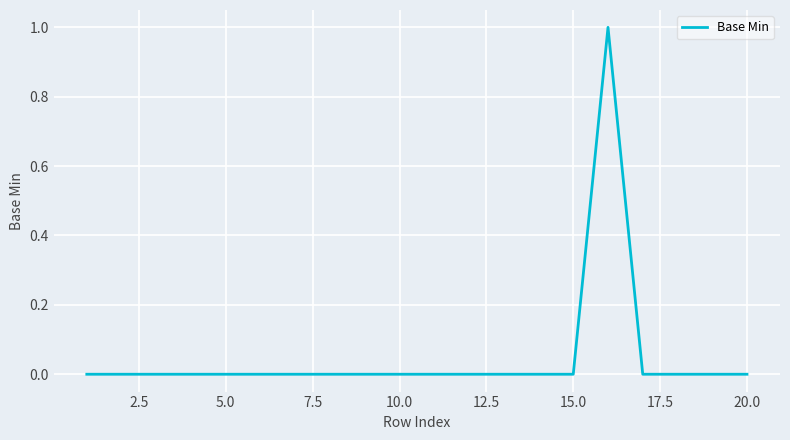

How many lines are shown in the chart?

1